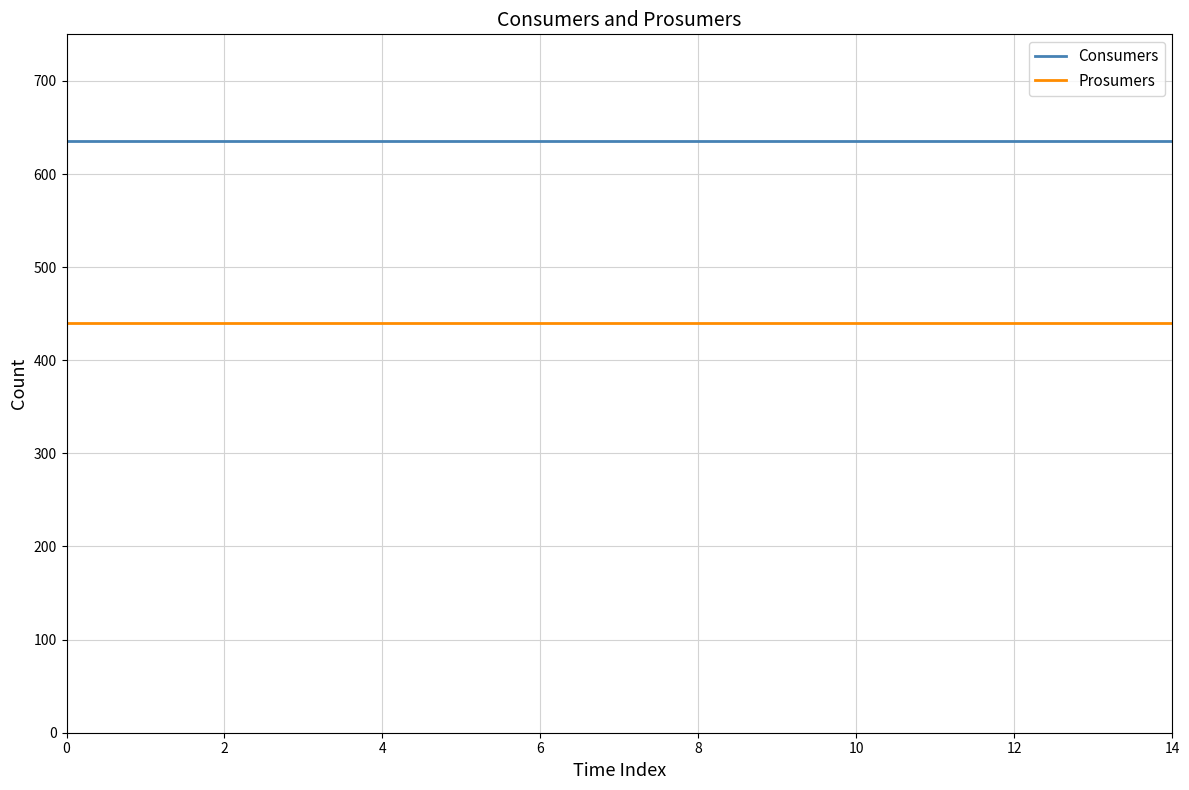

Does the chart display data point markers on the line(s)?

No